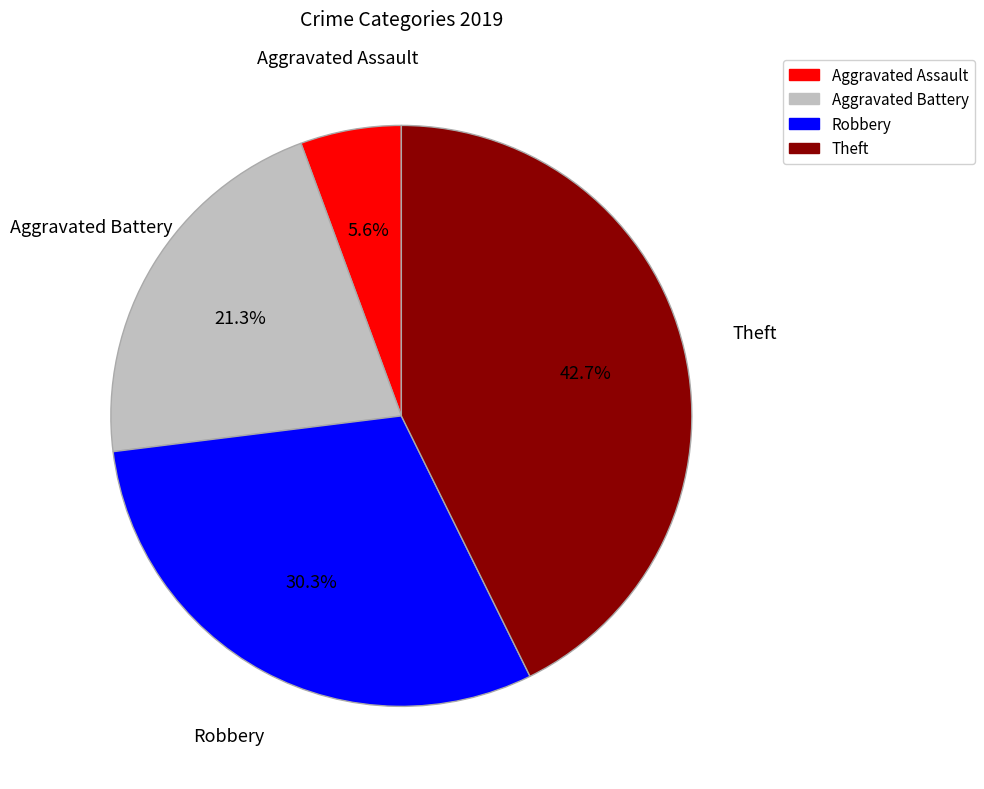

Which category has the biggest portion of the pie?

Theft